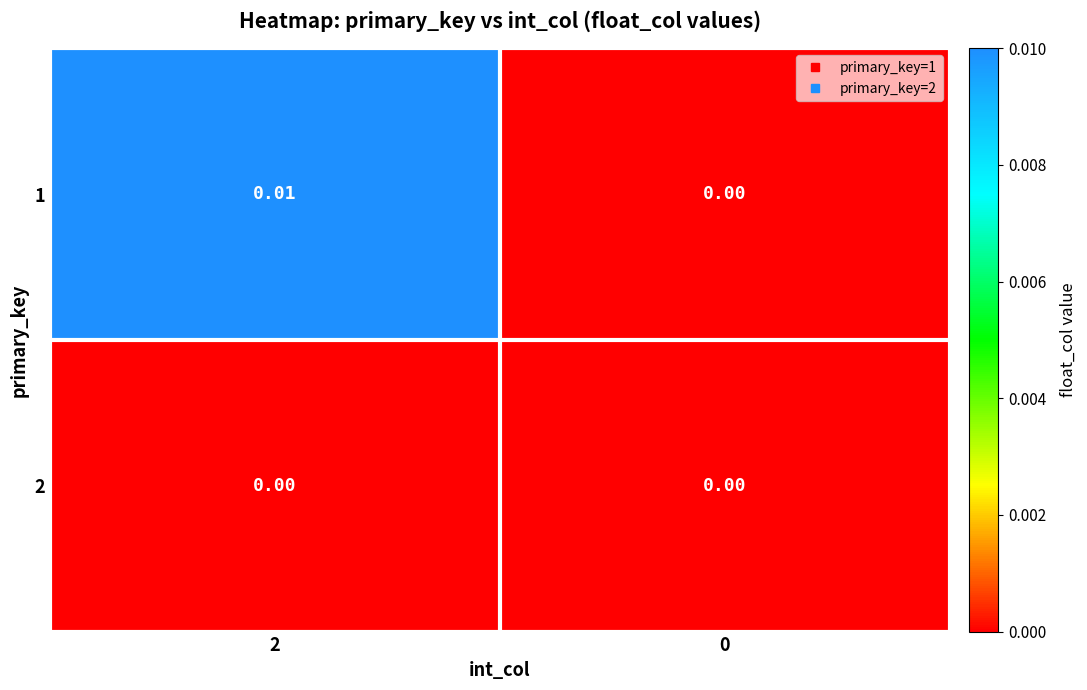

Count the number of data series in this chart.

2